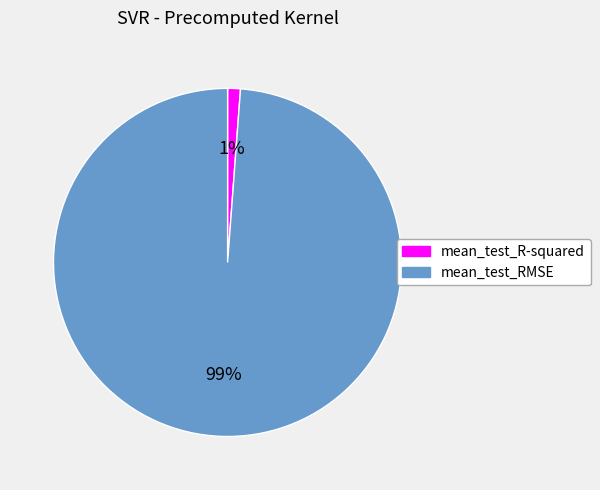

Which slice is the smallest?

mean_test_R-squared